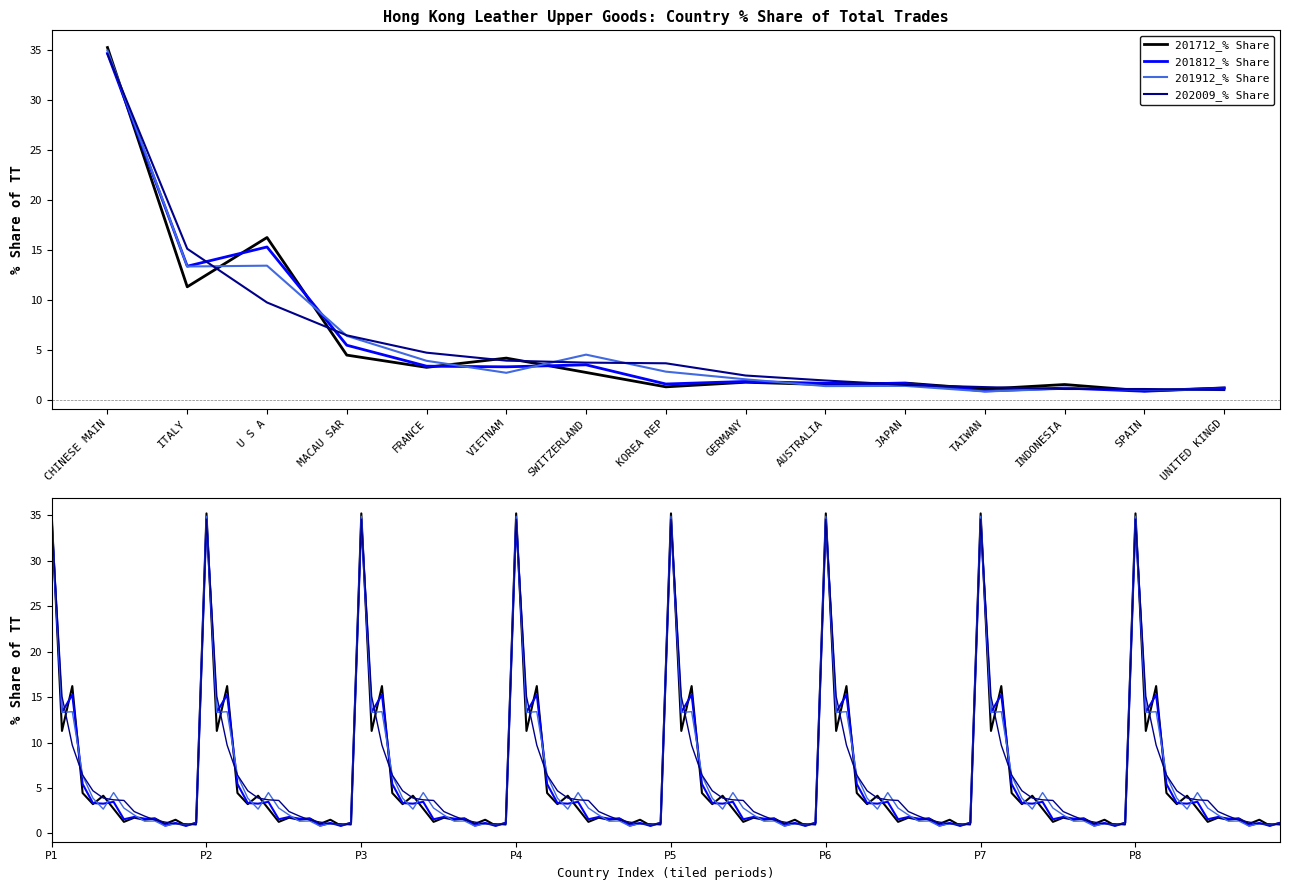

What is the label of the 15th point from the left?

UNITED KINGD